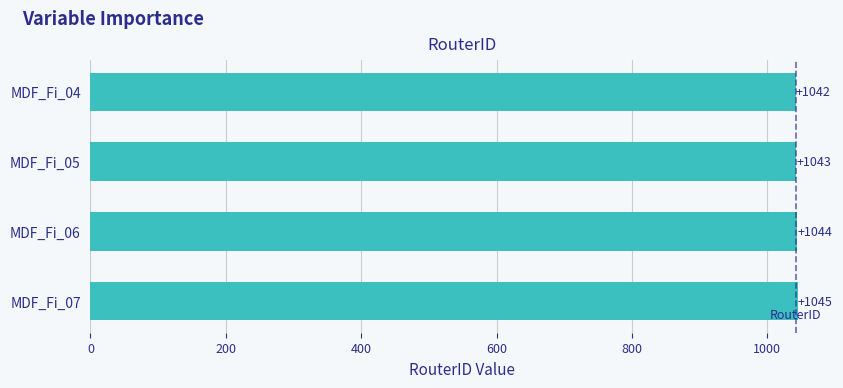

Reading bottom to top, what are all the values shown in this chart?

MDF_Fi_07=1045	MDF_Fi_06=1044	MDF_Fi_05=1043	MDF_Fi_04=1042